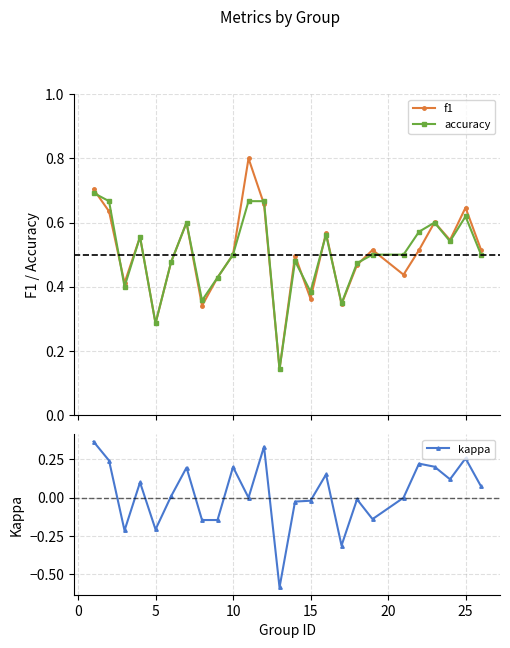

How many values in kappa are below zero?

10